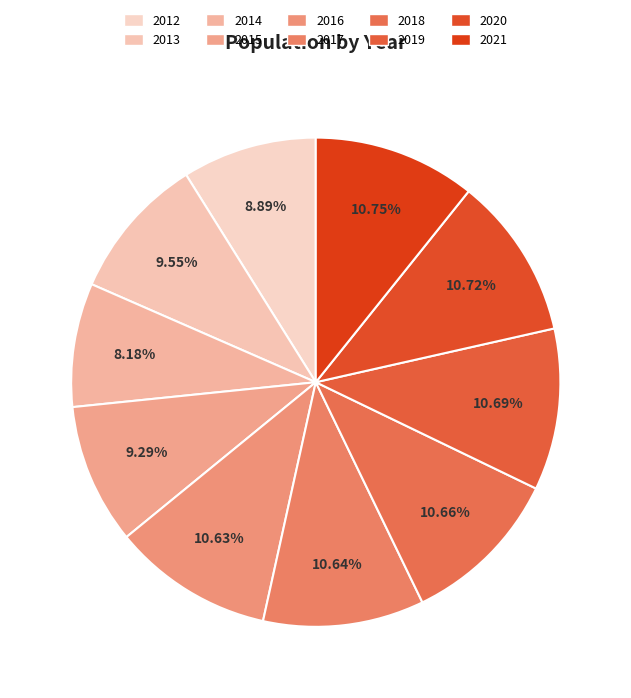

What is the total percentage of 2017 and 2018?

21.3%